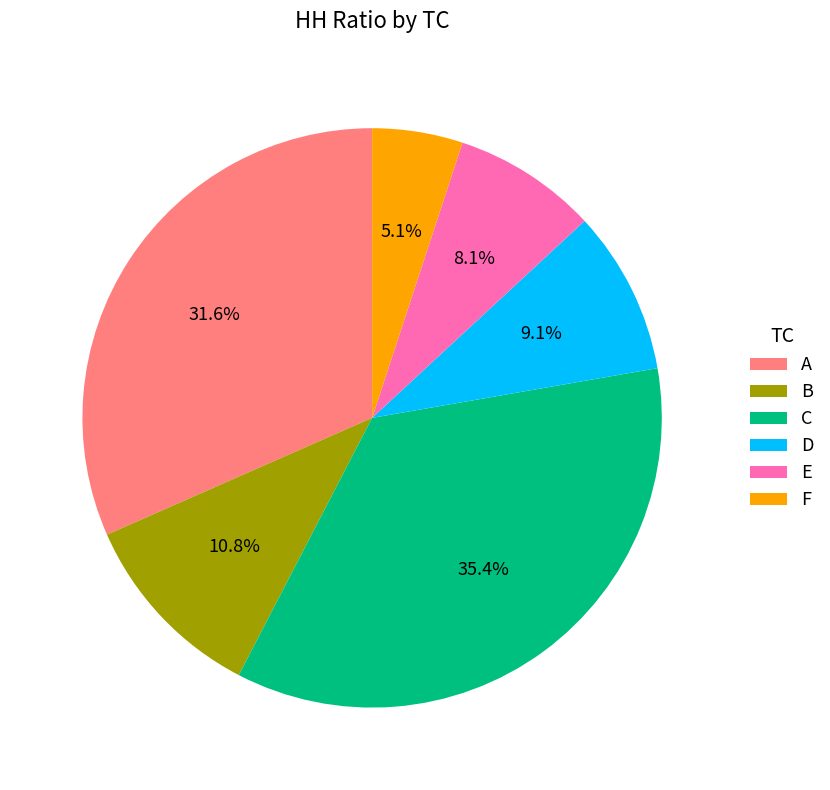

Is there a majority slice in this chart?

No